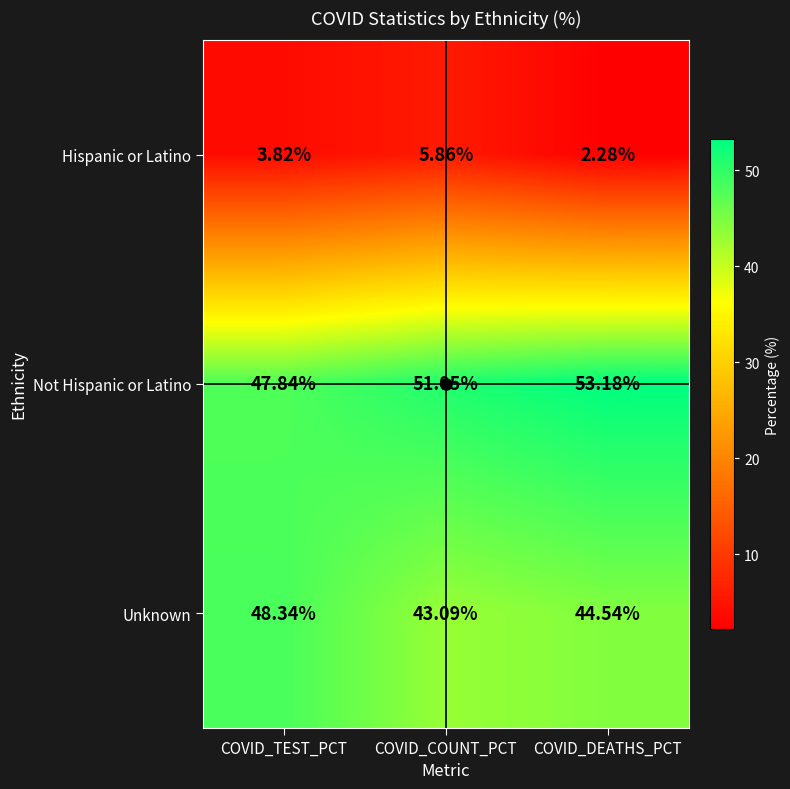

Rank the series at COVID_COUNT_PCT from lowest to highest value.

Hispanic or Latino, Unknown, Not Hispanic or Latino